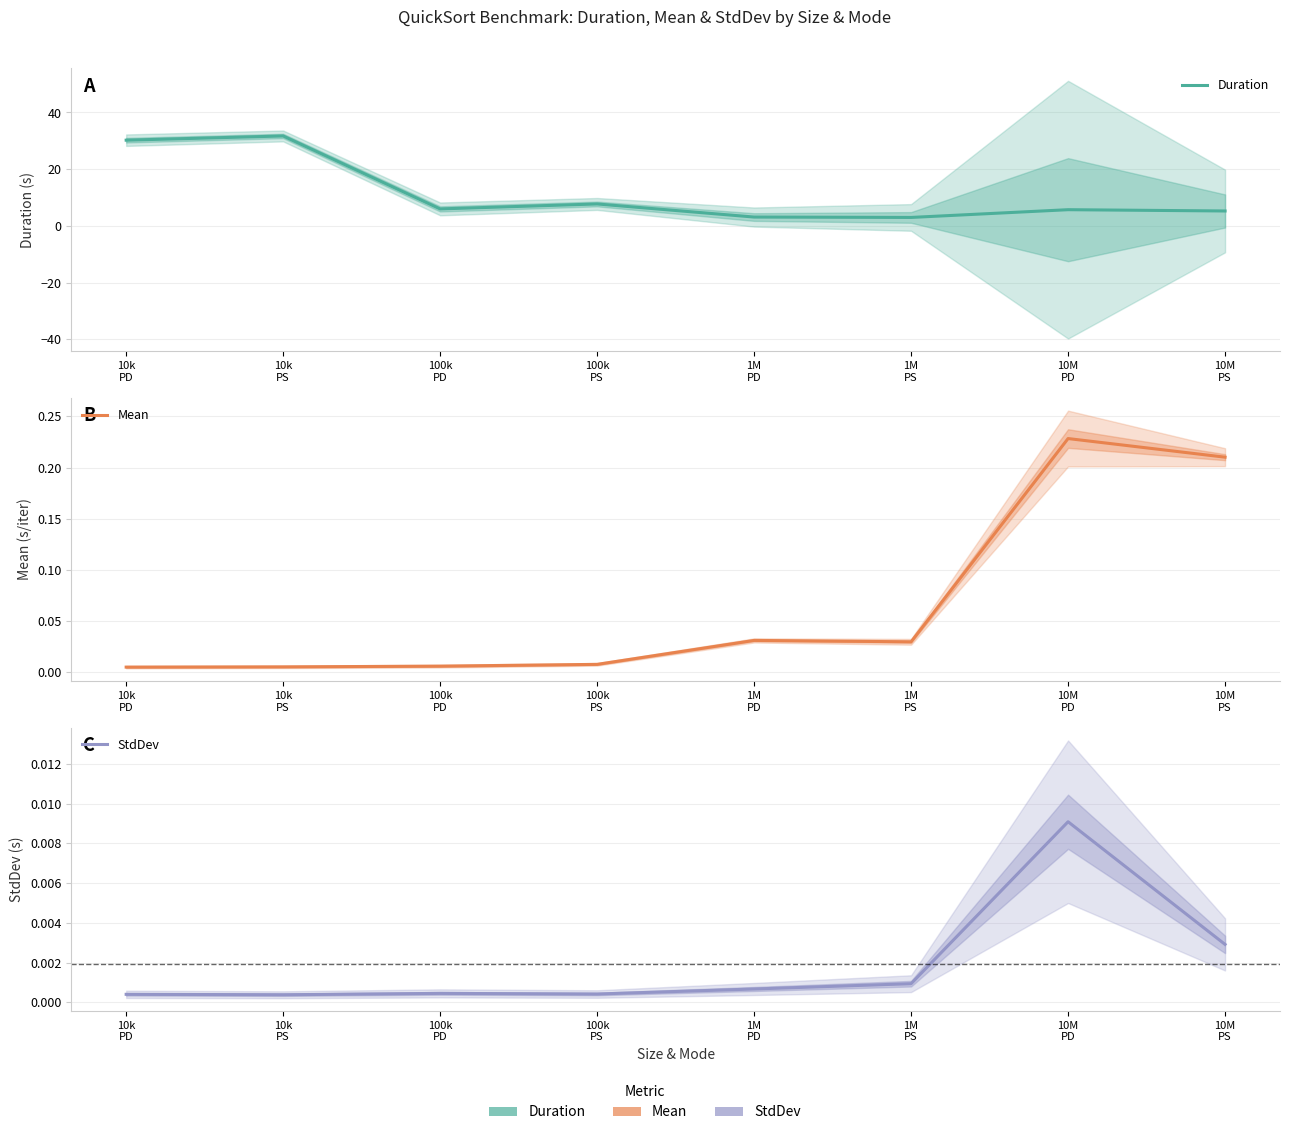

At which label is Duration closest to 17?

100k
PS